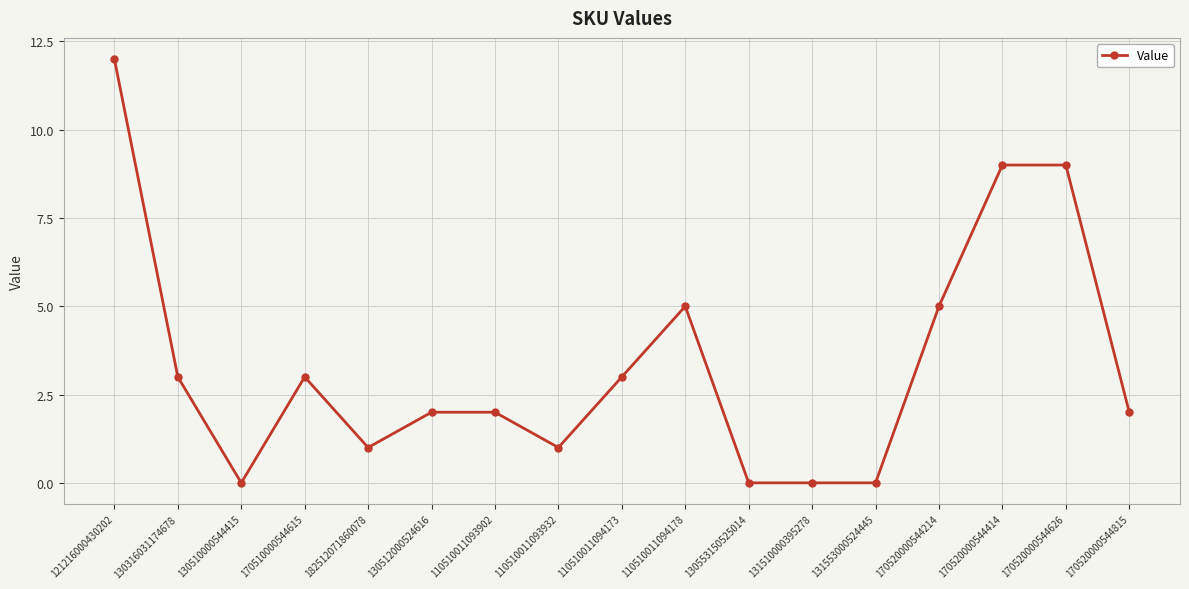

How many distinct data groups are displayed?

1